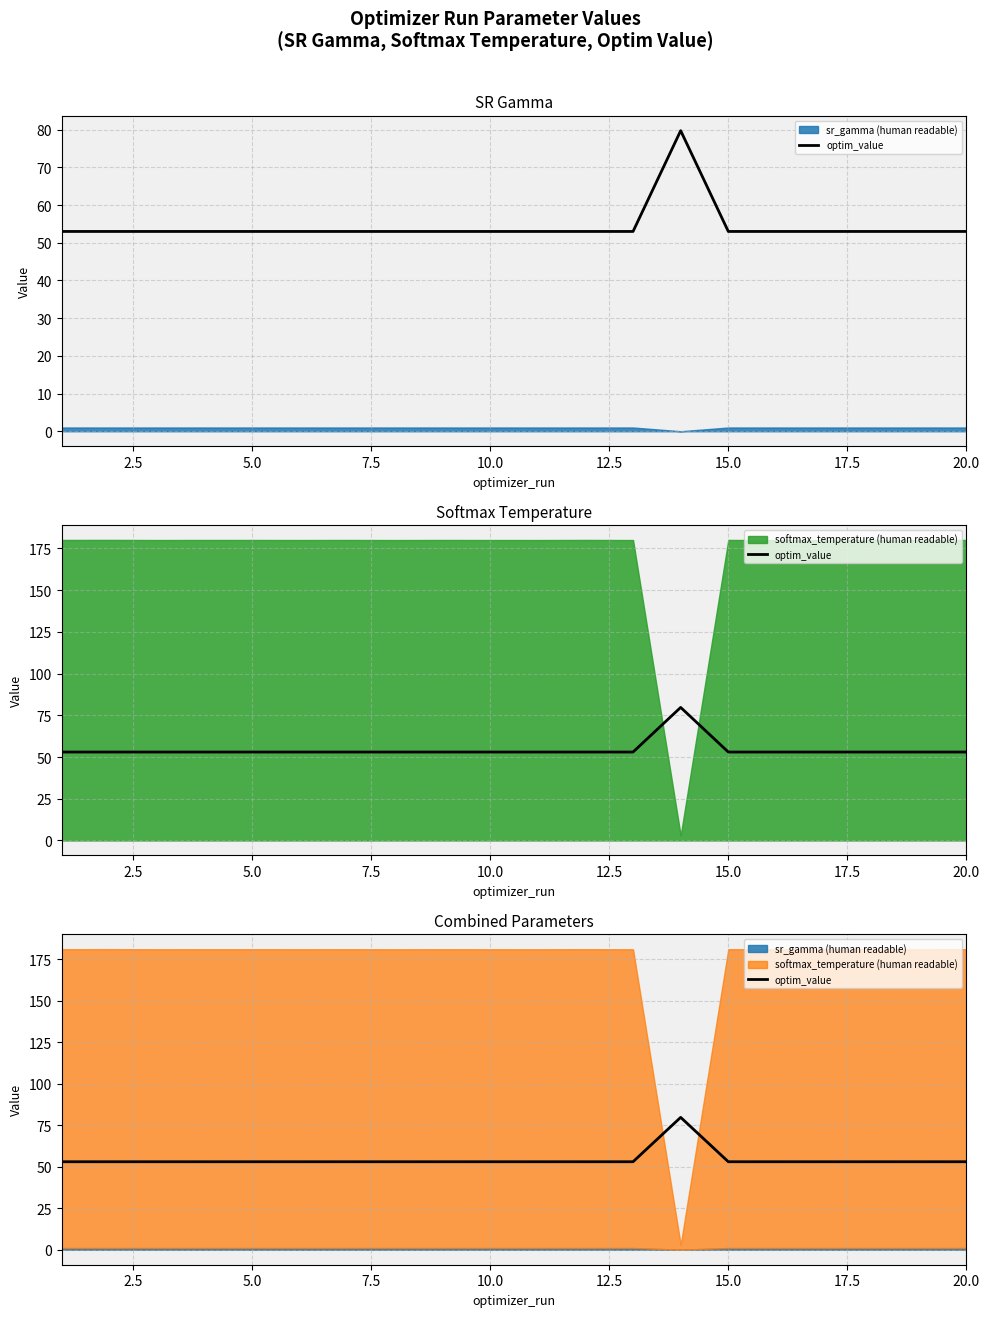

What position from the right is 15.0?

6